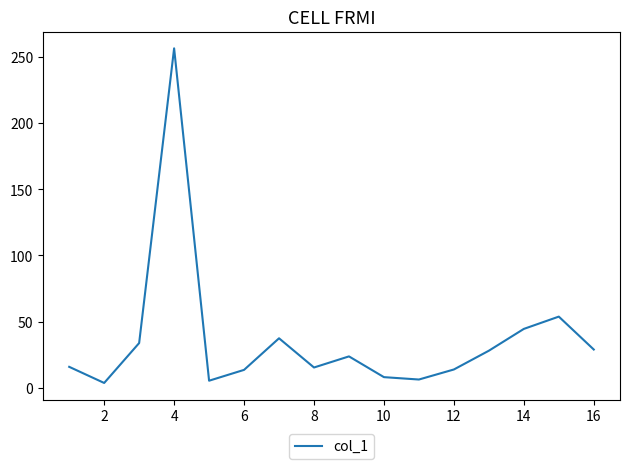

What is the maximum value shown in the chart?

256.7